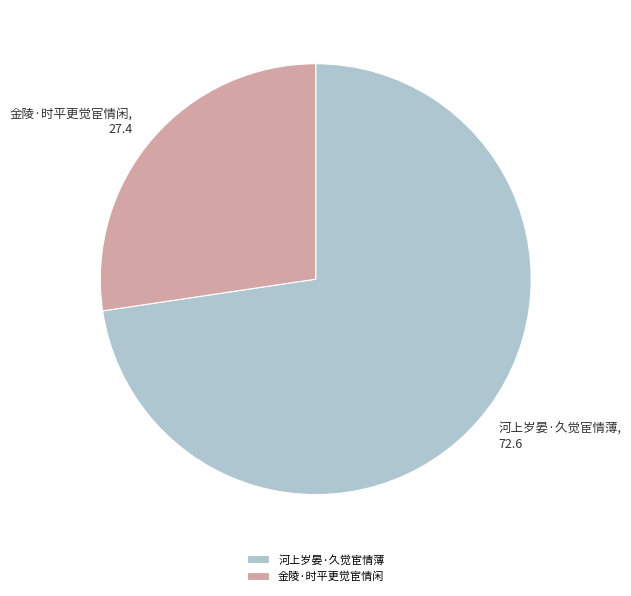

Does 金陵·时平更觉宦情闲 account for over 50% of the chart?

No